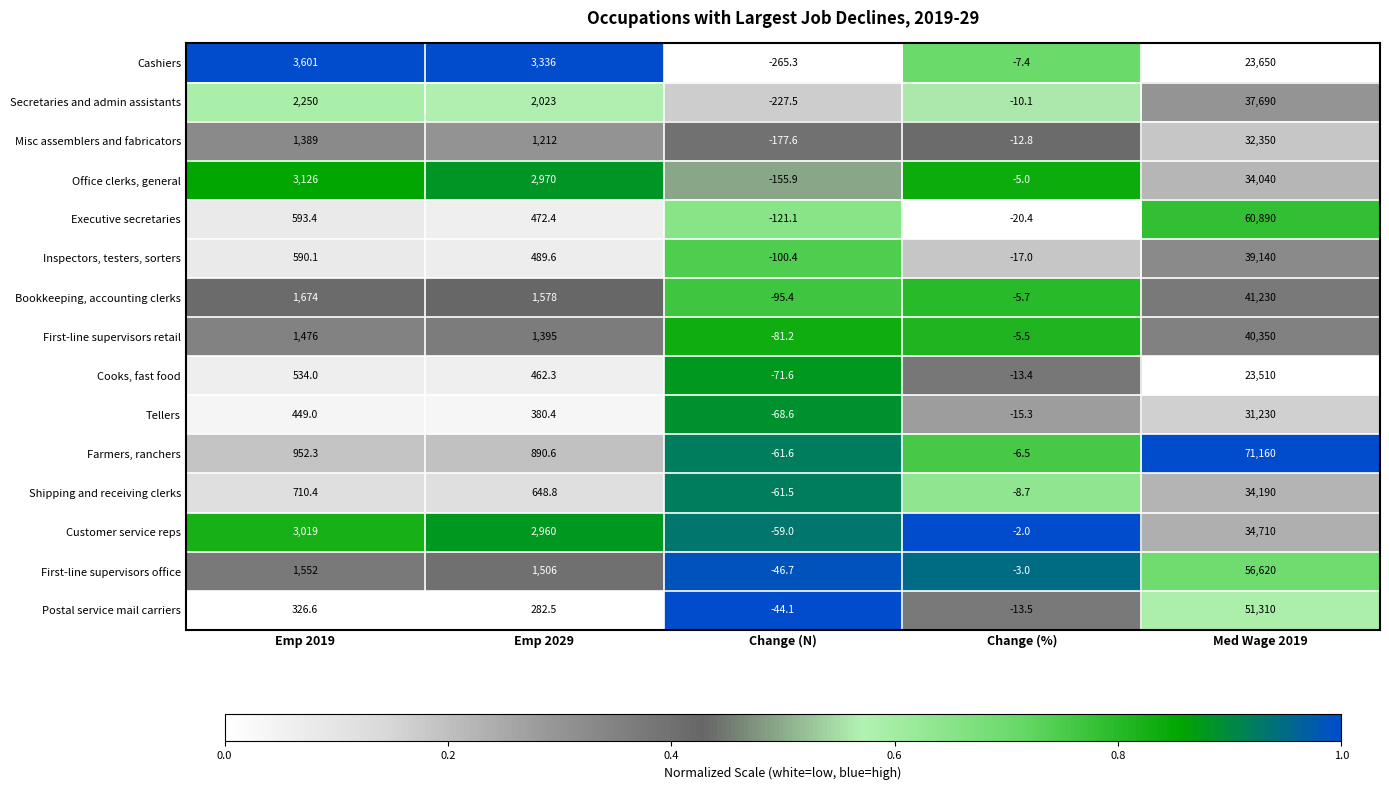

Count the number of data series in this chart.

15